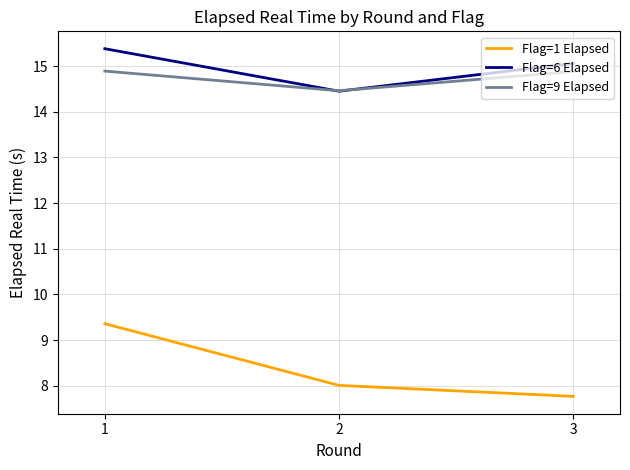

List the labels in order of Flag=1 Elapsed value, smallest first.

3, 2, 1